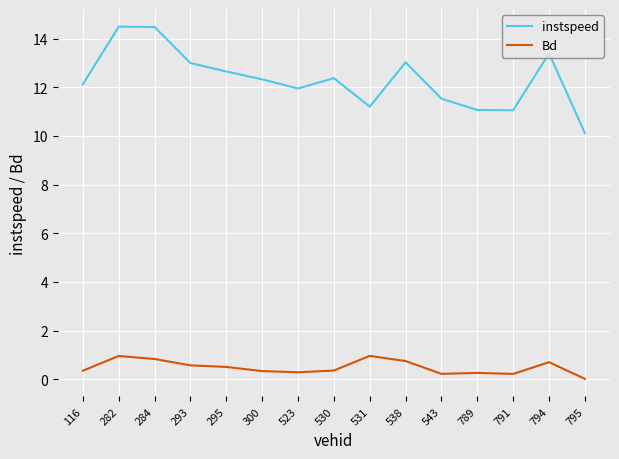

What value does the instspeed series have at 531?

11.2